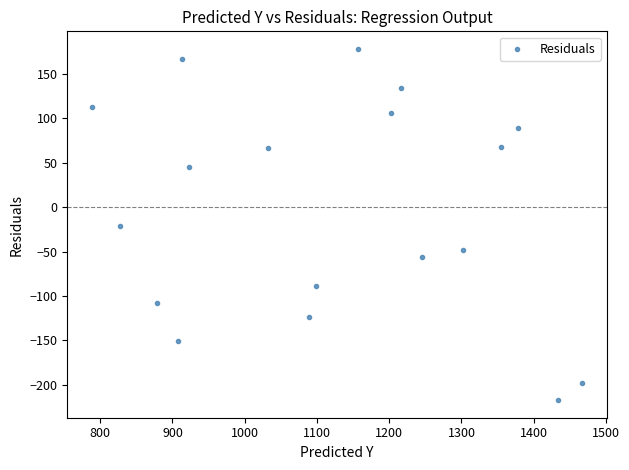

What is the range of Y values (max minus min)?

395.5